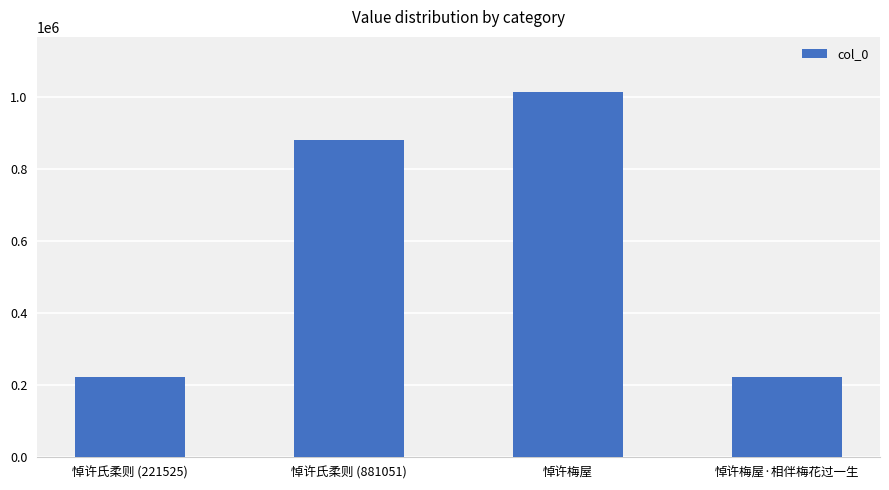

What is the maximum value shown in the chart?

1015135